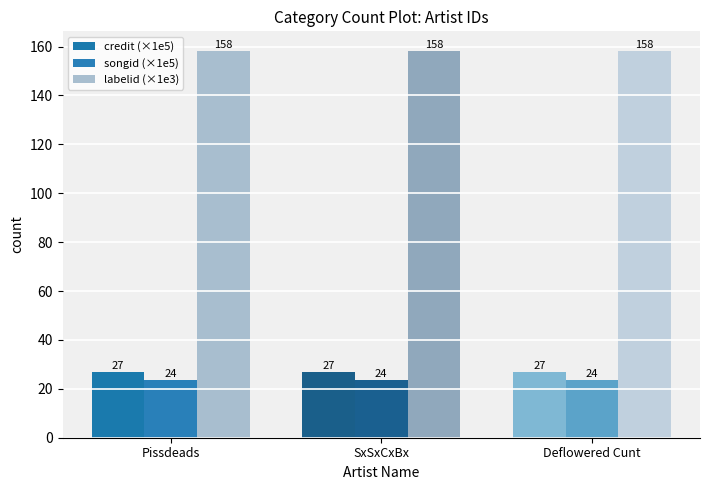

How many bars are there in each group?

3